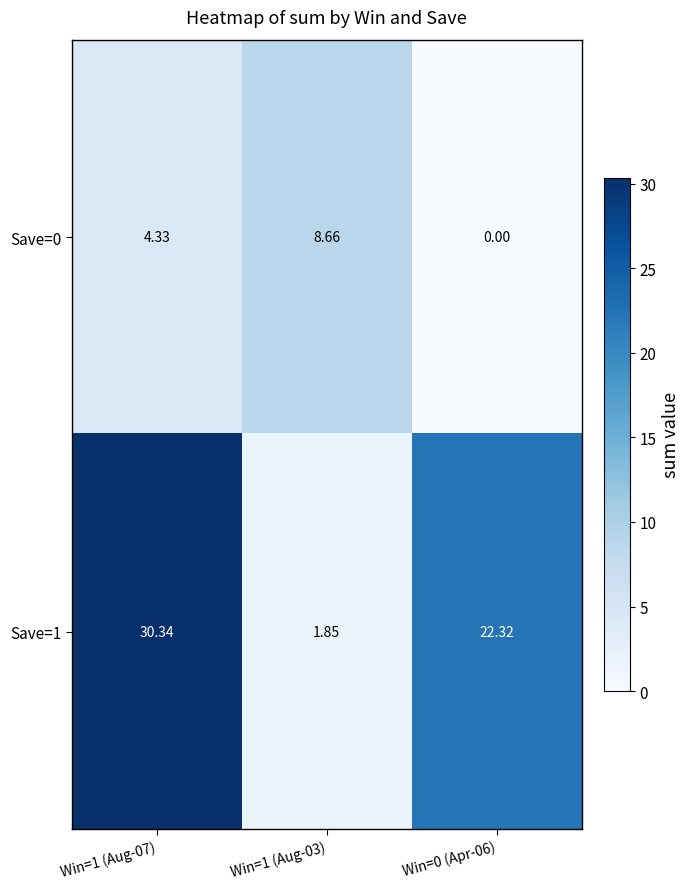

Is the value of Save=0 at Win=1 (Aug-03) greater than the value of Save=1 at Win=1 (Aug-03)?

Yes